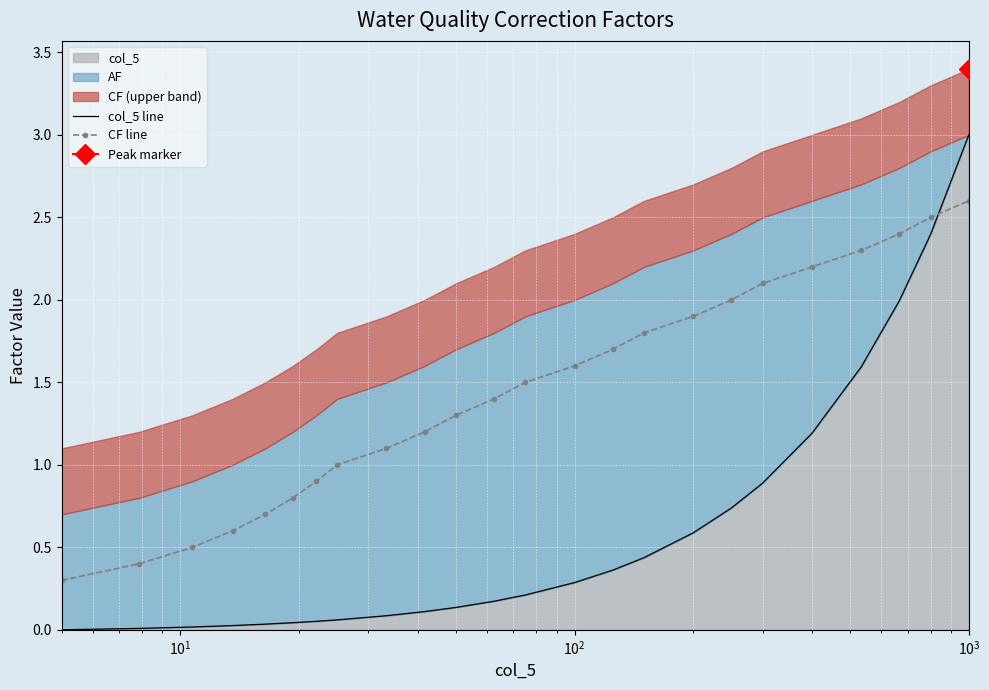

What is the label of the 22nd point from the right?

$\mathdefault{10^{1}}$